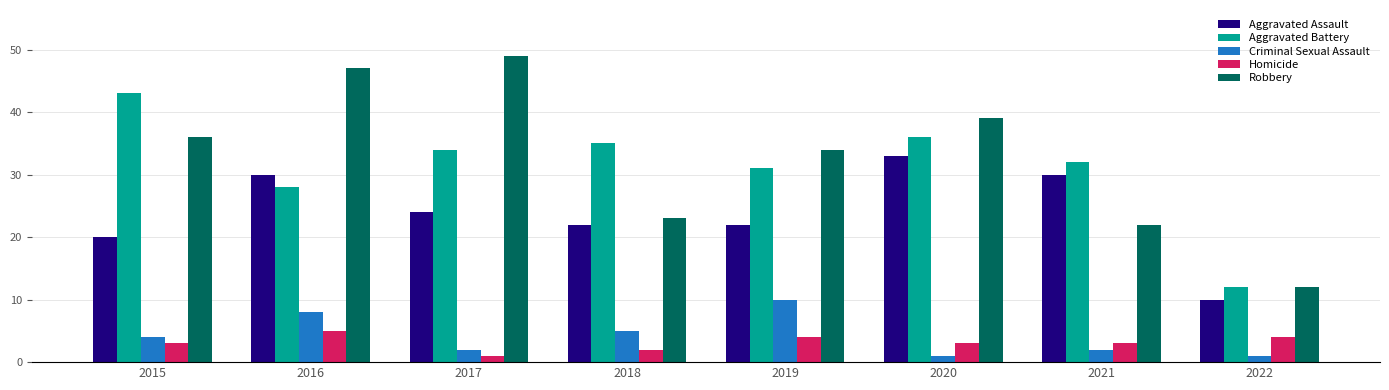

The Criminal Sexual Assault series shows 4 at 2016. True or false?

False